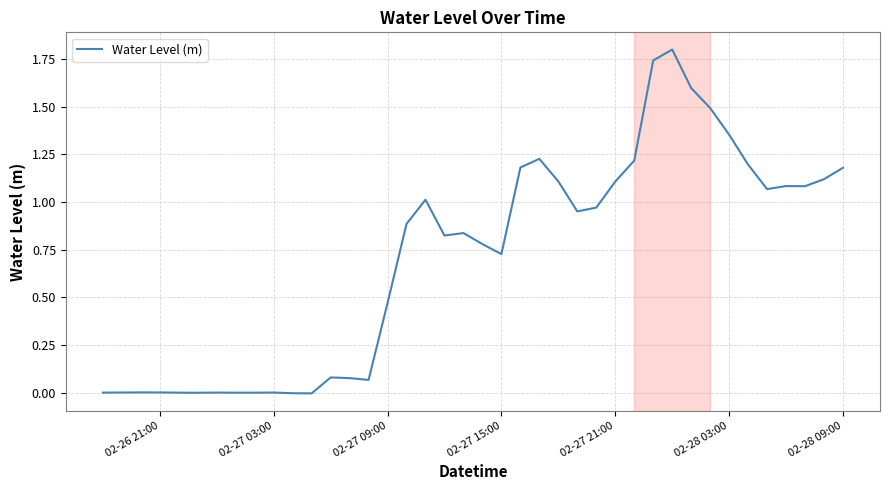

What is the maximum value shown in the chart?

1.8